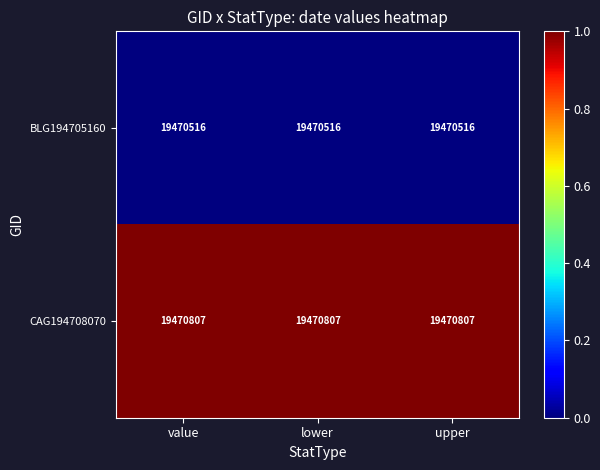

True or false: CAG194708070 has a value of 31688014 at lower.

False